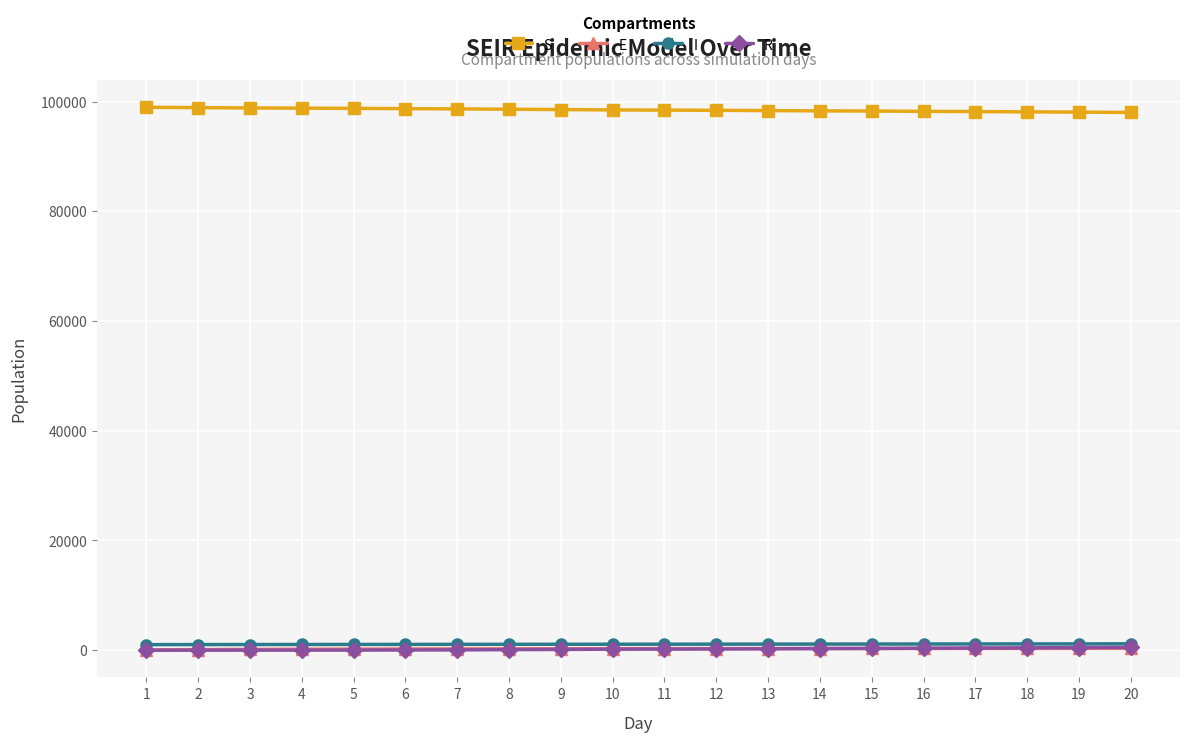

What is the sum of all E values?

4930.8